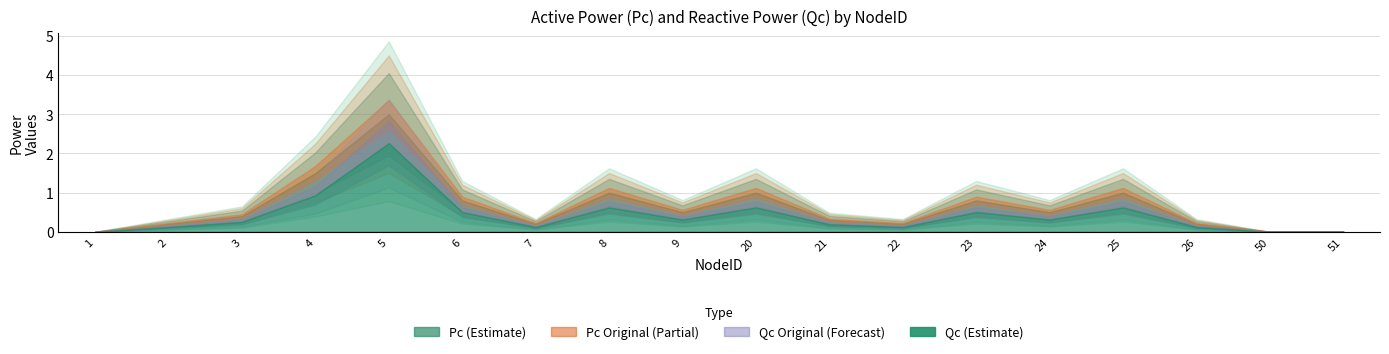

What is the difference between the Qc Original values at 3 and 24?

0.1